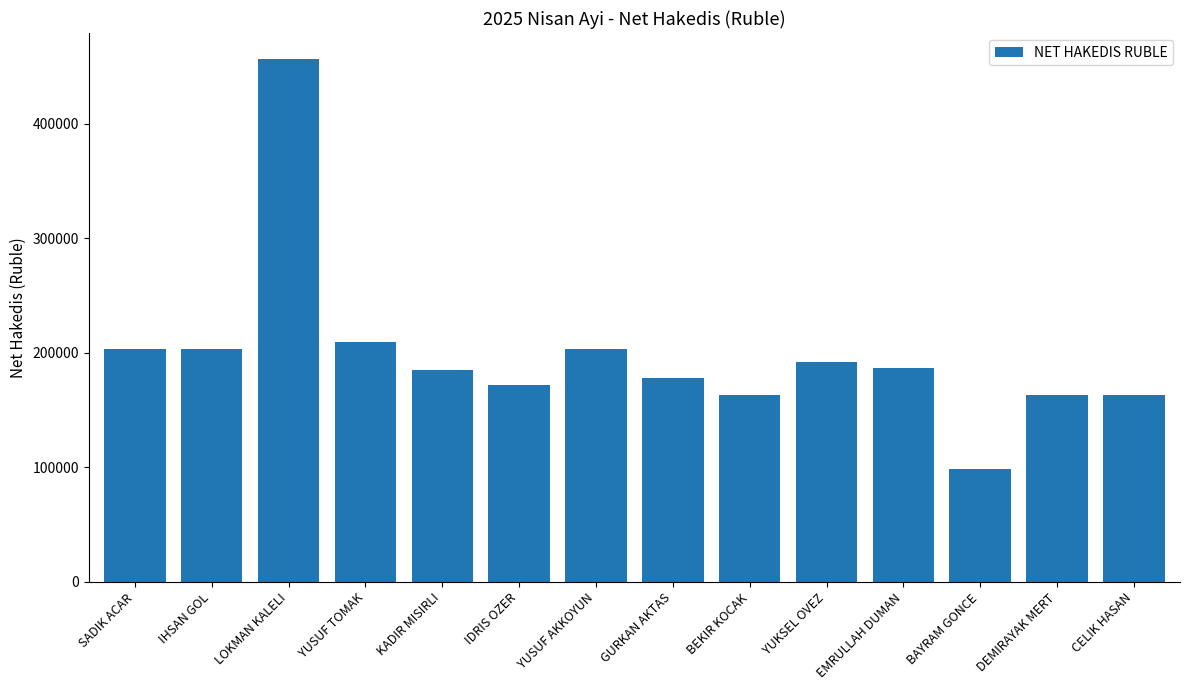

Are the bars grouped side by side (vs. stacked)?

No